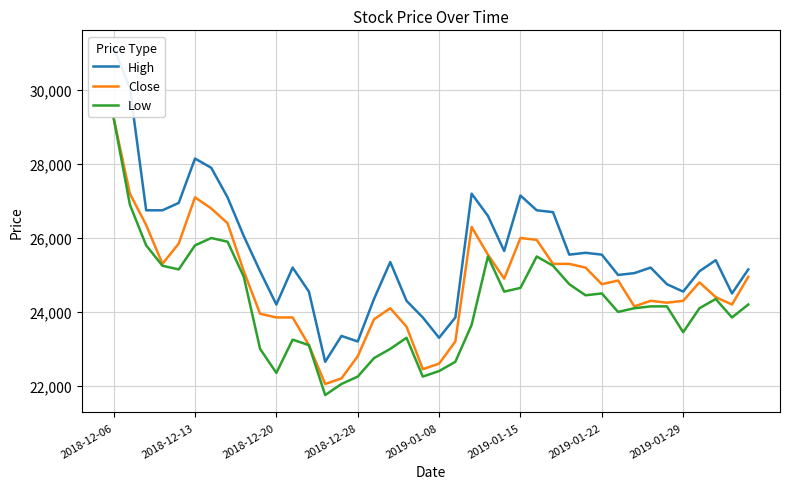

How many lines are shown in the chart?

3